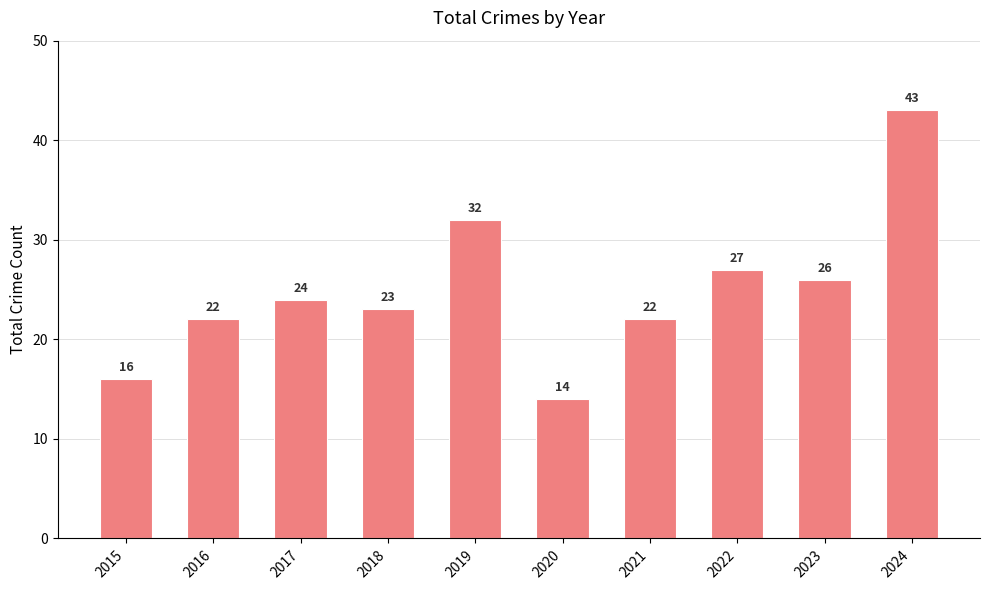

Reading left to right, extract all data points from this chart.

16	22	24	23	32	14	22	27	26	43